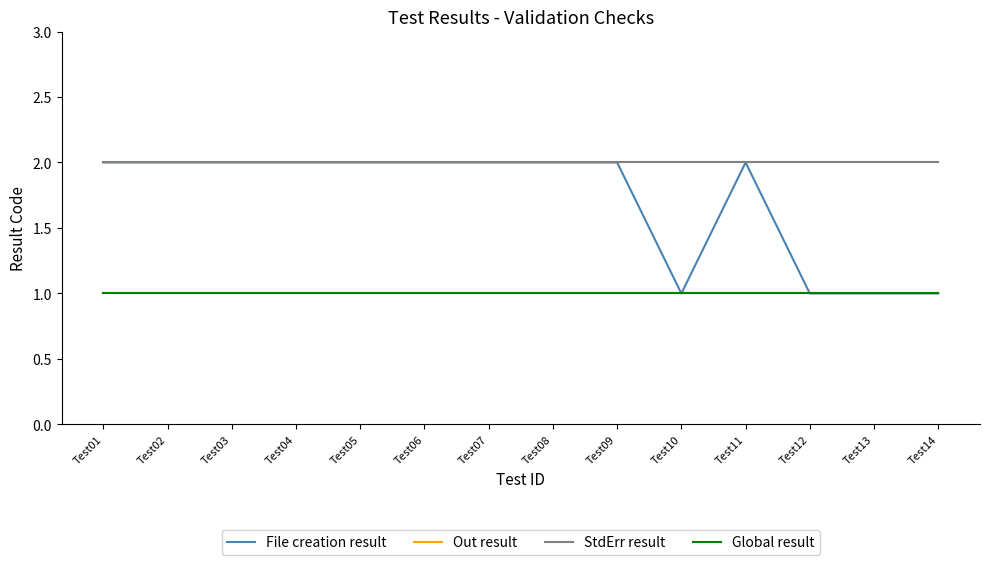

At which label is File creation result closest to 1?

Test10